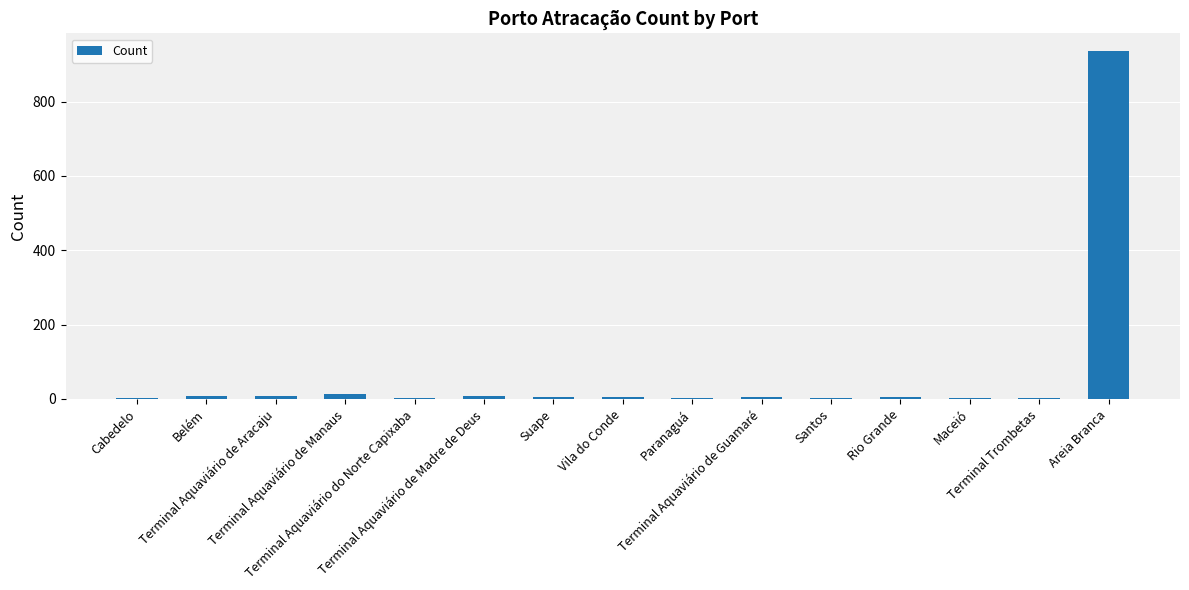

What is the greatest value displayed?

937